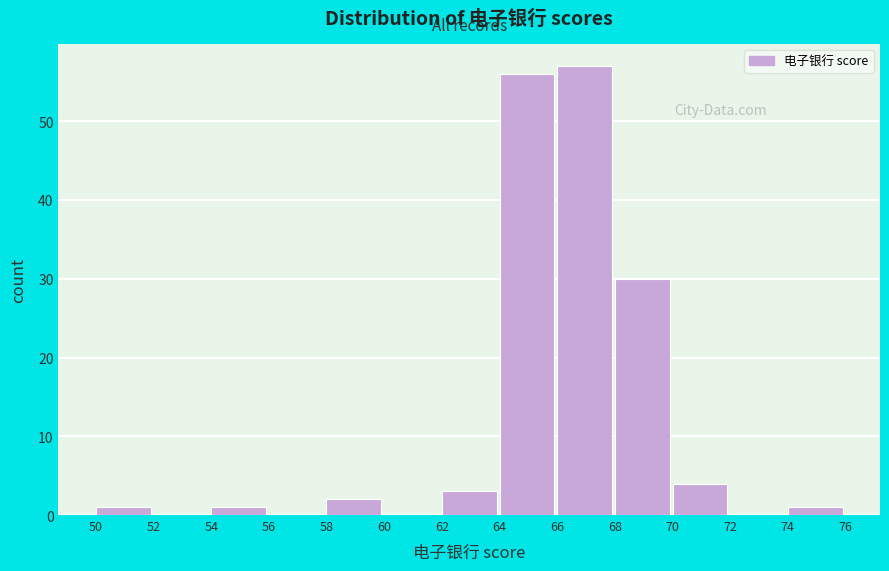

What is the height of the bar covering 66 to 68 on the x-axis? The values are not printed on the chart, so give them approximately, as read against the axis.

57